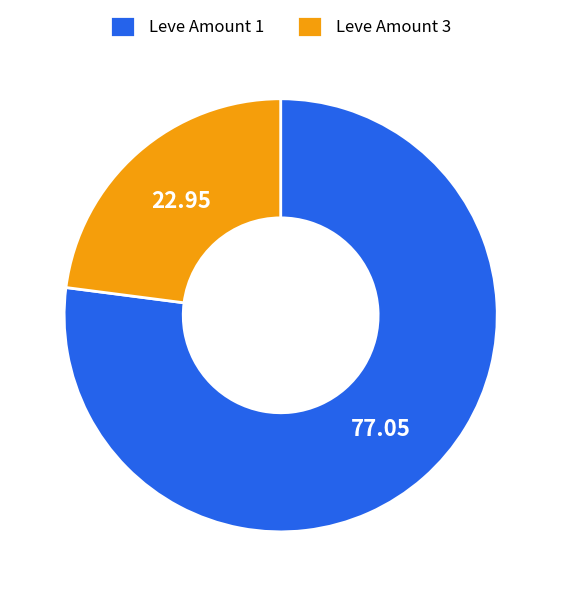

Combined, do Leve Amount 3 and Leve Amount 1 account for over 50%?

Yes